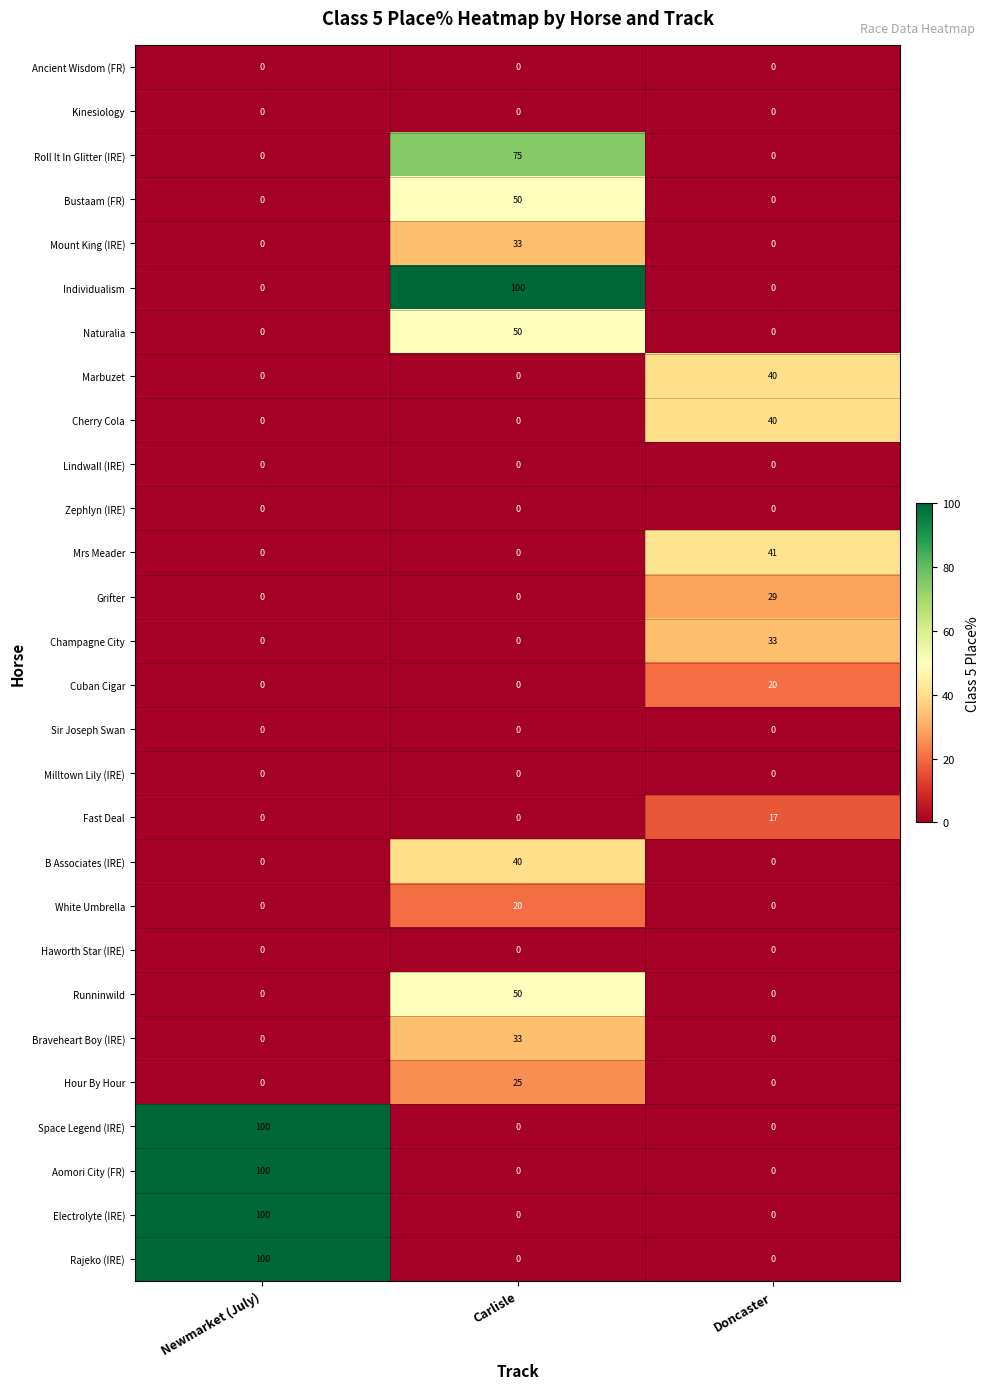

Count the number of data series in this chart.

28